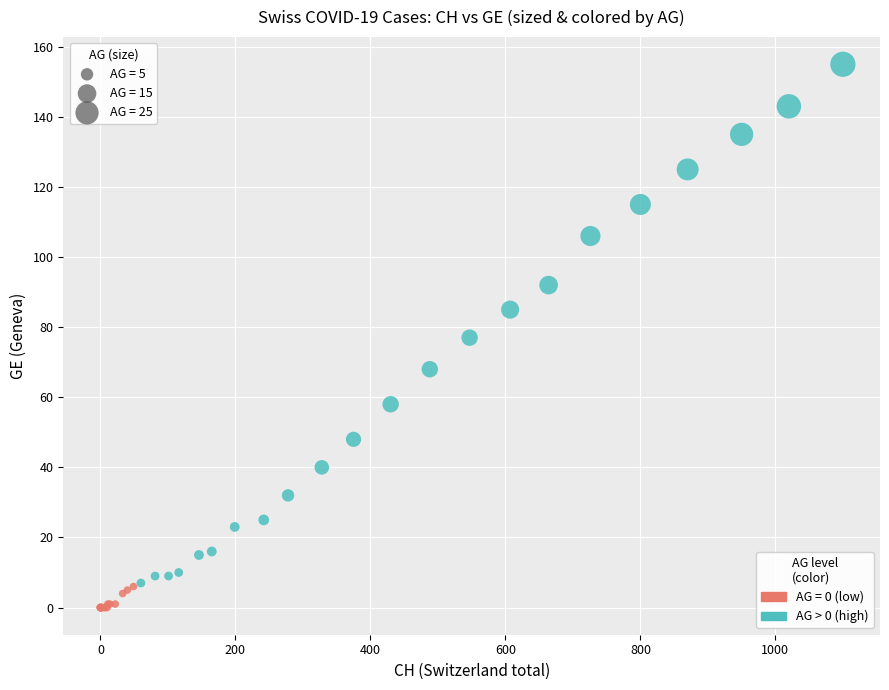

Which series contains the lowest Y value?

AG = 0 (low)